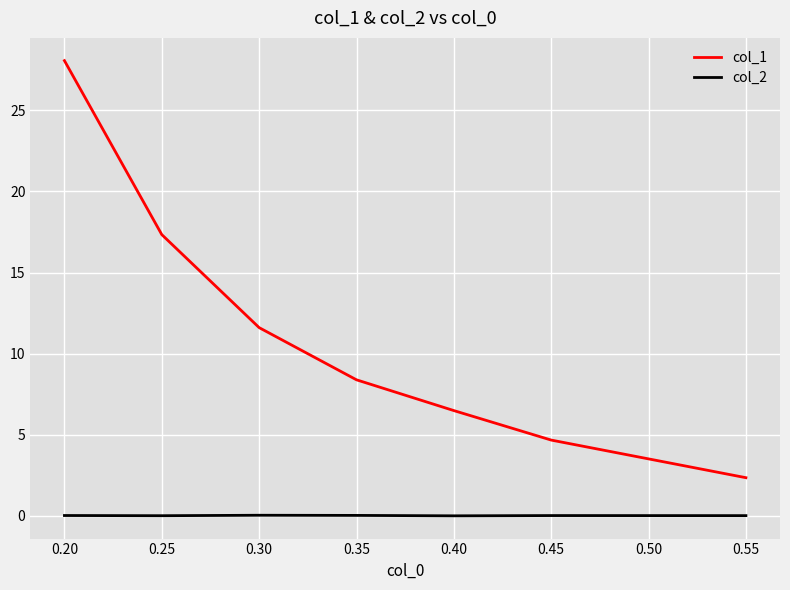

At 0.20, list the series in order from smallest to largest.

col_2, col_1